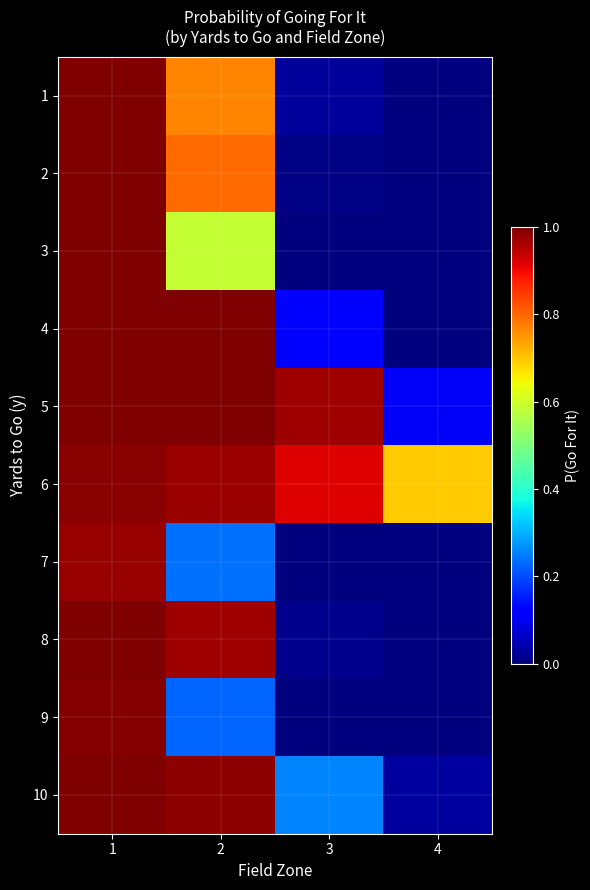

Reading left to right, list all the values displayed in this chart.

1: 1=1.0	2=0.8	3=0.0	4=0.0
2: 1=1.0	2=0.8	3=0.0	4=0.0
3: 1=1.0	2=0.6	3=0.0	4=0.0
4: 1=1.0	2=1.0	3=0.1	4=0.0
5: 1=1.0	2=1.0	3=1.0	4=0.1
6: 1=1.0	2=1.0	3=0.9	4=0.7
7: 1=1.0	2=0.2	3=0.0	4=0.0
8: 1=1.0	2=1.0	3=0.0	4=0.0
9: 1=1.0	2=0.2	3=0.0	4=0.0
10: 1=1.0	2=1.0	3=0.3	4=0.0